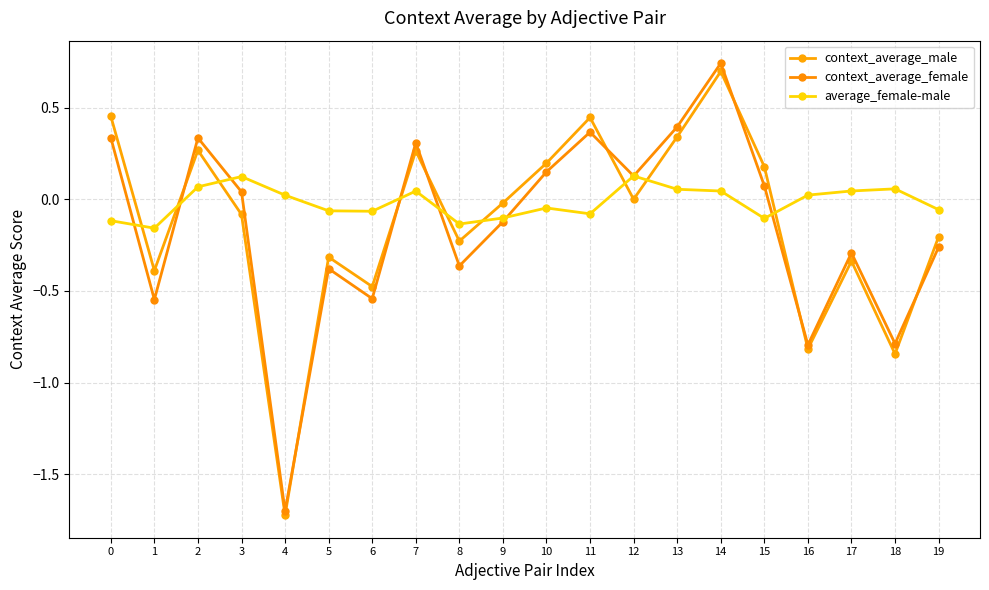

Does the chart have visible grid lines?

Yes